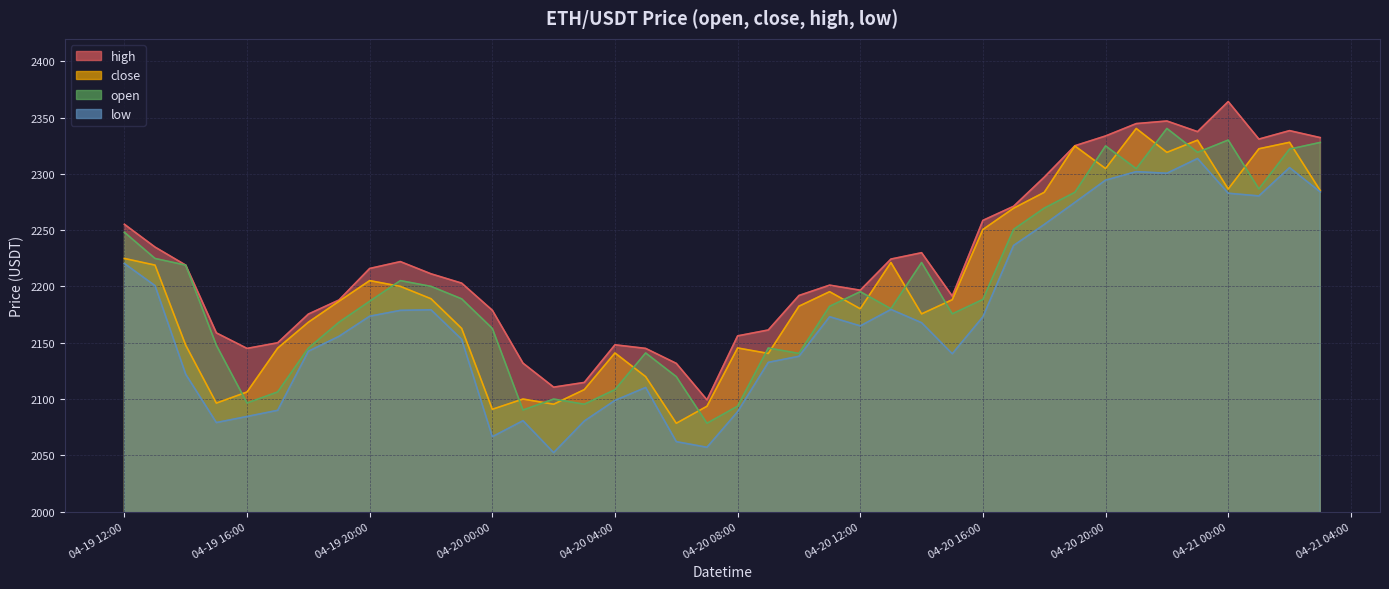

What is the lowest value of the open series?

2078.5